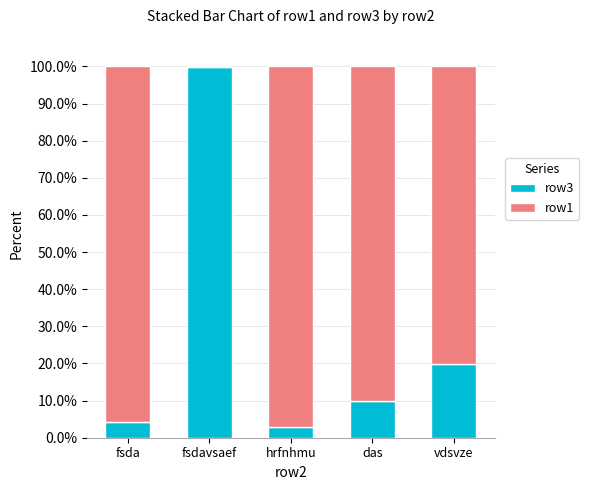

True or false: row3 has a value of 9.9 at das.

True